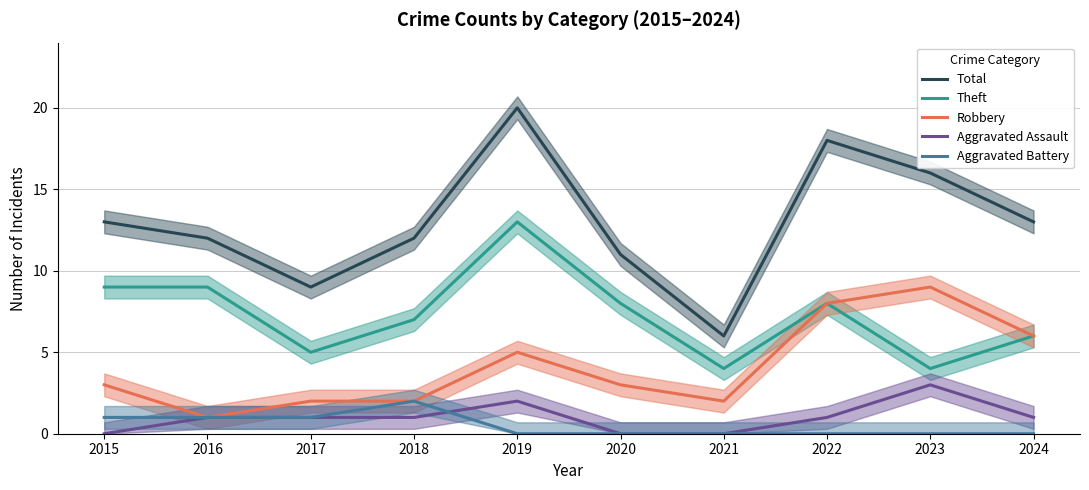

What is the maximum value for Aggravated Battery?

2